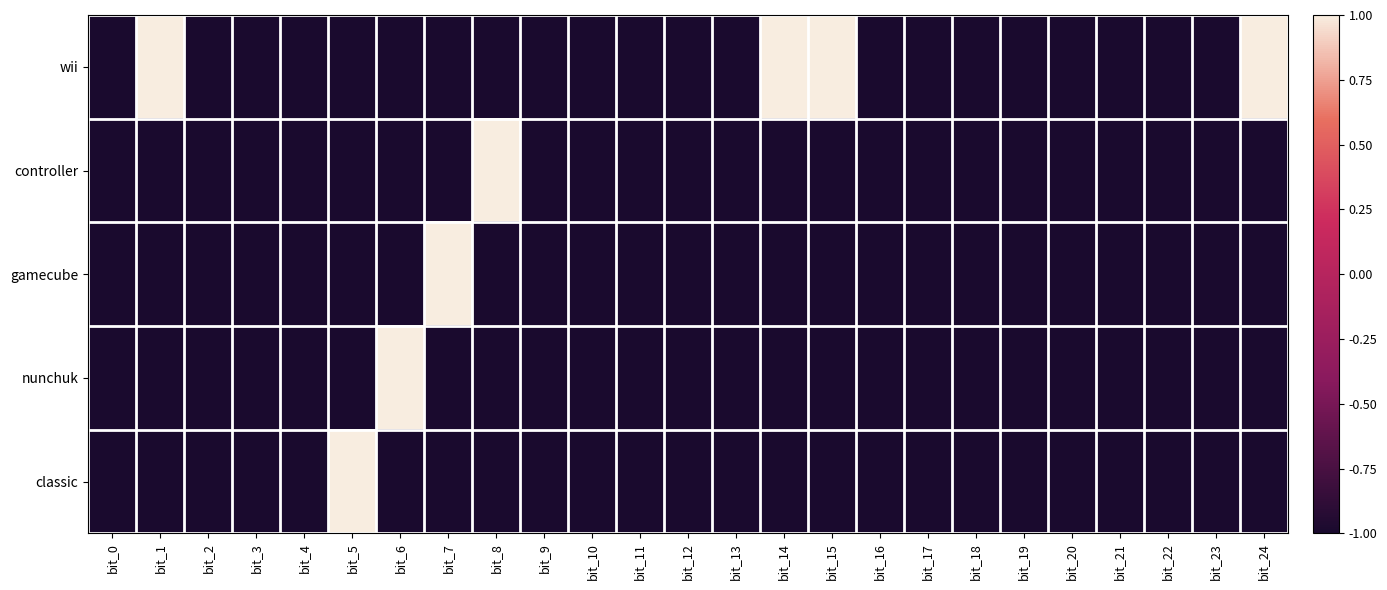

What is the greatest value displayed?

1